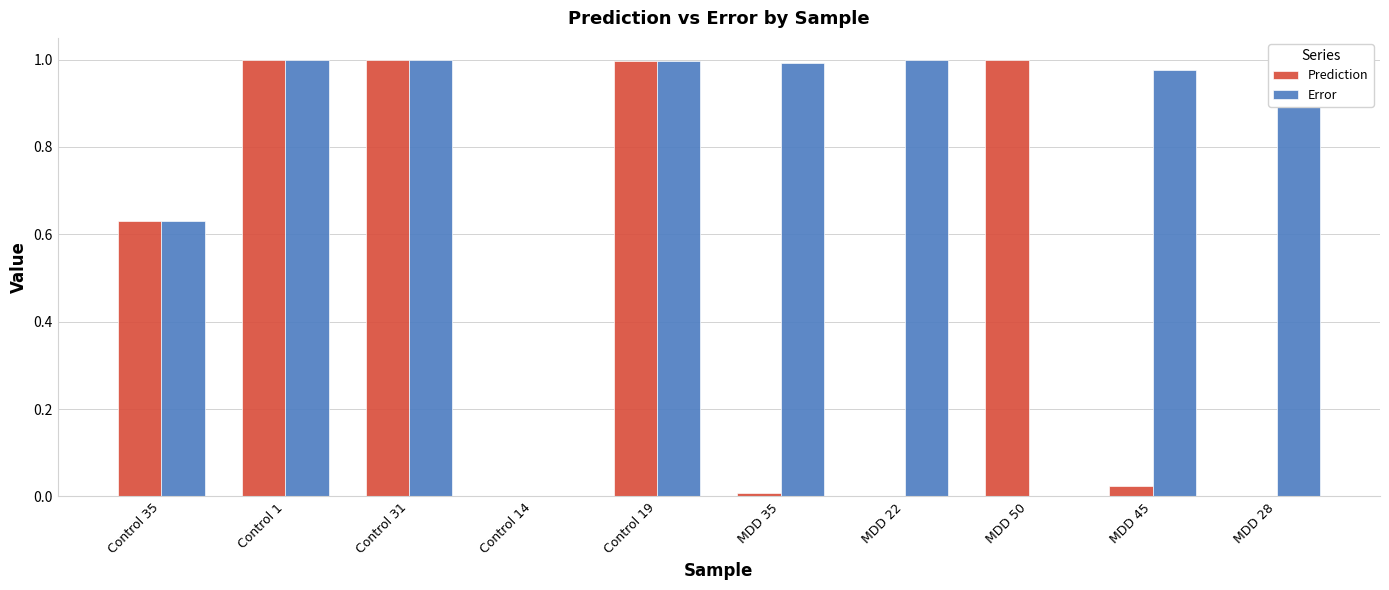

List the series in order of their overall mean, highest first.

Error, Prediction